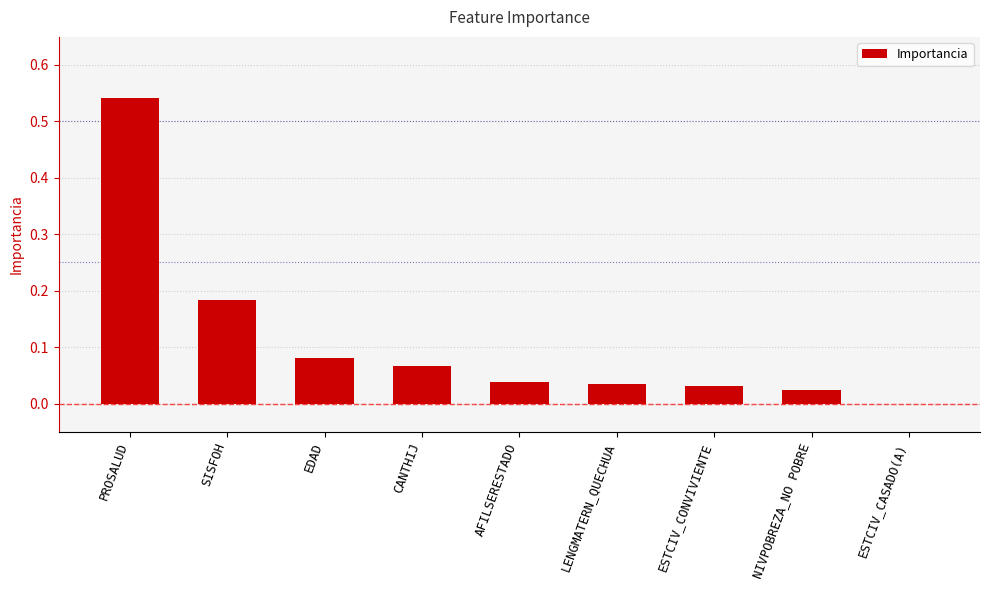

Which label corresponds to the largest value in the chart?

PROSALUD